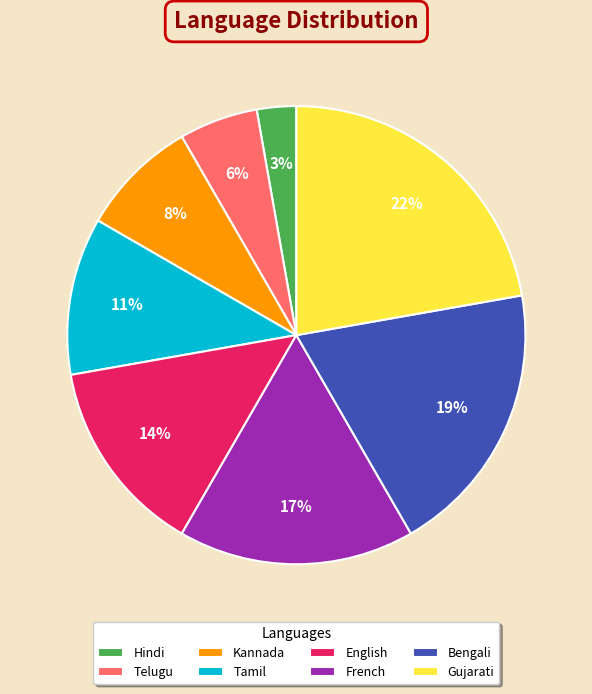

Is there any slice that represents more than half of the pie?

No